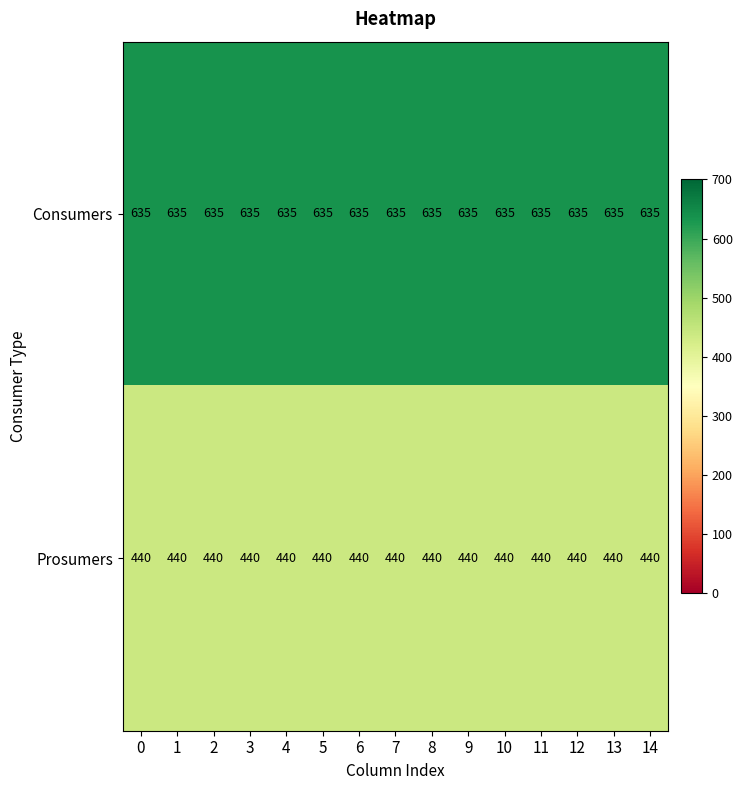

Is it true that Consumers equals 1081 at 6?

False